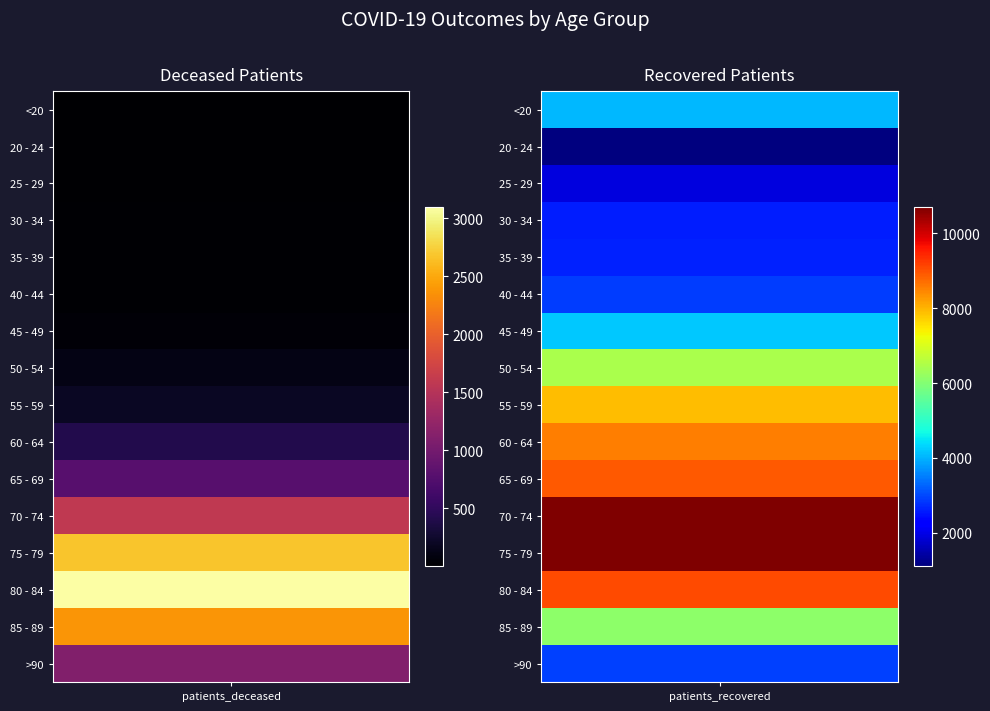

How many 55 - 59 values are between 207 and 7925?

2